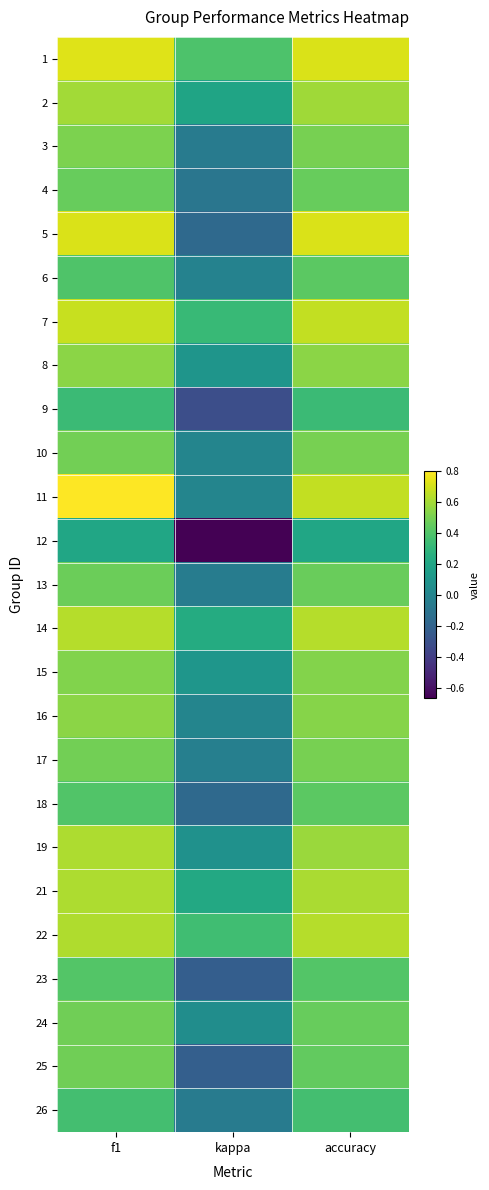

At which category does the chart reach its minimum across all series?

kappa